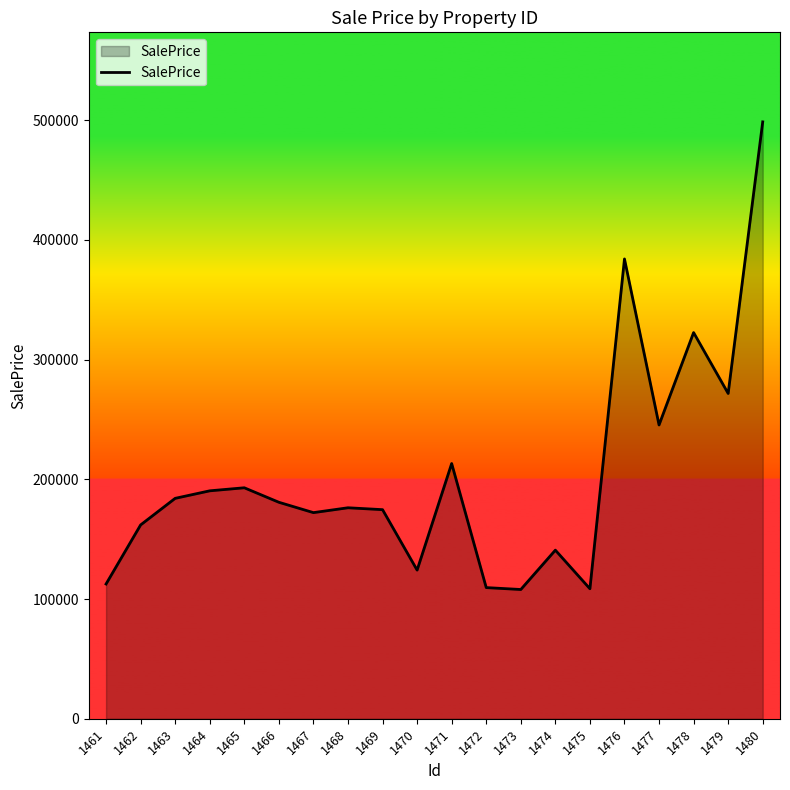

Which has a higher value, 1464 or 1479?

1479